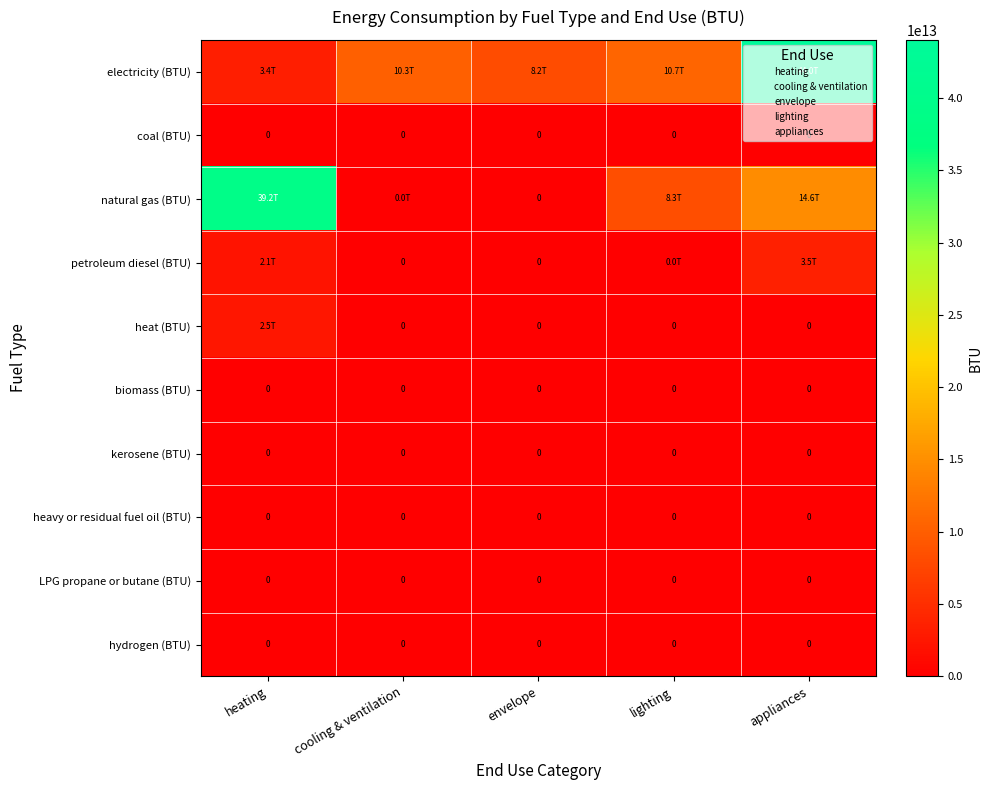

What is the total value across all series at appliances?

62127856857609.9